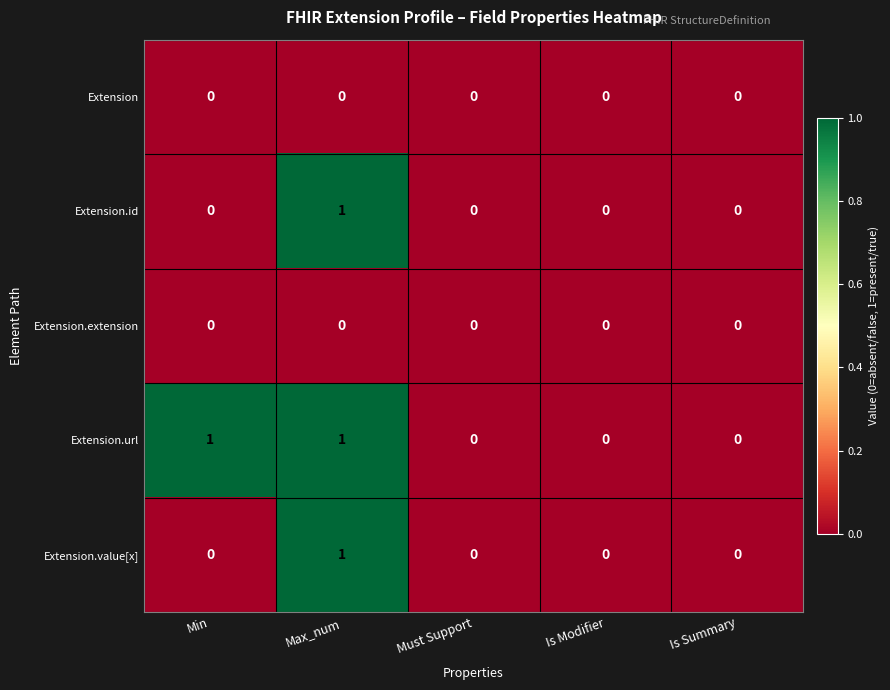

Which category has the highest value in the Extension.value[x] series?

Max_num